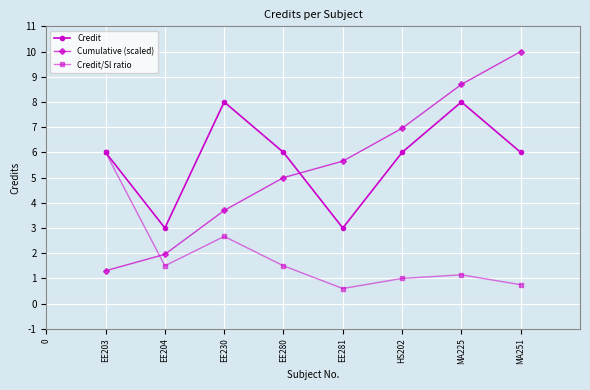

Reading left to right, transcribe all the data shown in this chart.

Credit: EE203=6.0	EE204=3.0	EE230=8.0	EE280=6.0	EE281=3.0	HS202=6.0	MA225=8.0	MA251=6.0
Cumulative (scaled): EE203=1.3	EE204=2.0	EE230=3.7	EE280=5.0	EE281=5.7	HS202=7.0	MA225=8.7	MA251=10.0
Credit/Sl ratio: EE203=6.0	EE204=1.5	EE230=2.7	EE280=1.5	EE281=0.6	HS202=1.0	MA225=1.1	MA251=0.8